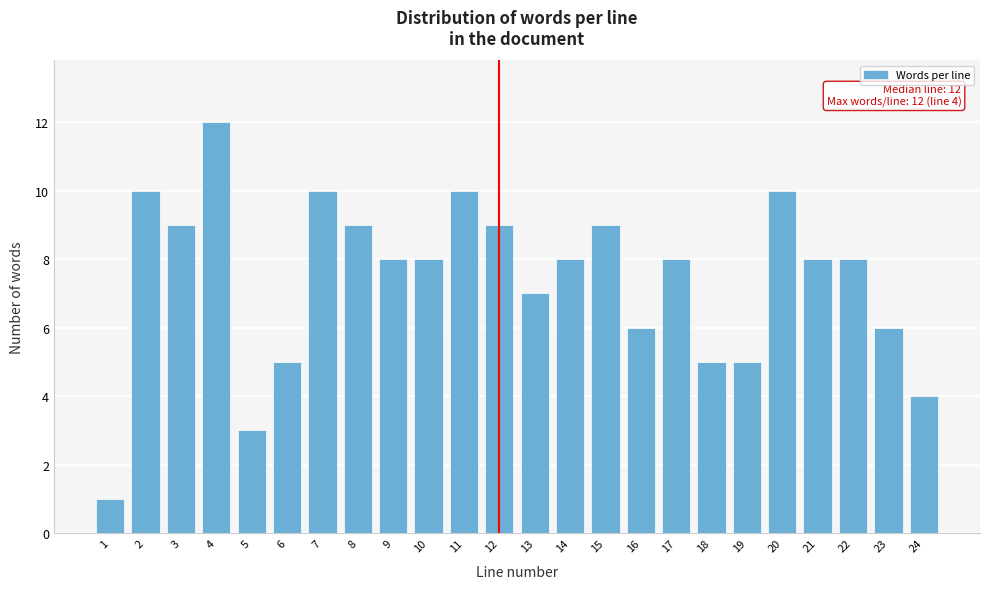

Reading left to right, list all the values displayed in this chart.

1	10	9	12	3	5	10	9	8	8	10	9	7	8	9	6	8	5	5	10	8	8	6	4